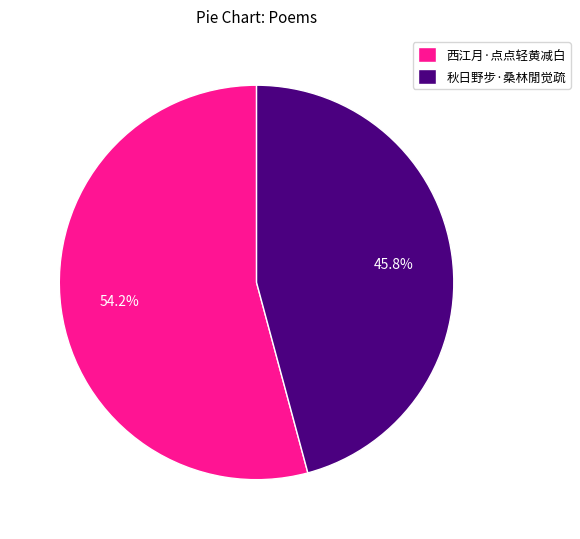

What is the largest slice in the pie chart?

西江月·点点轻黄减白